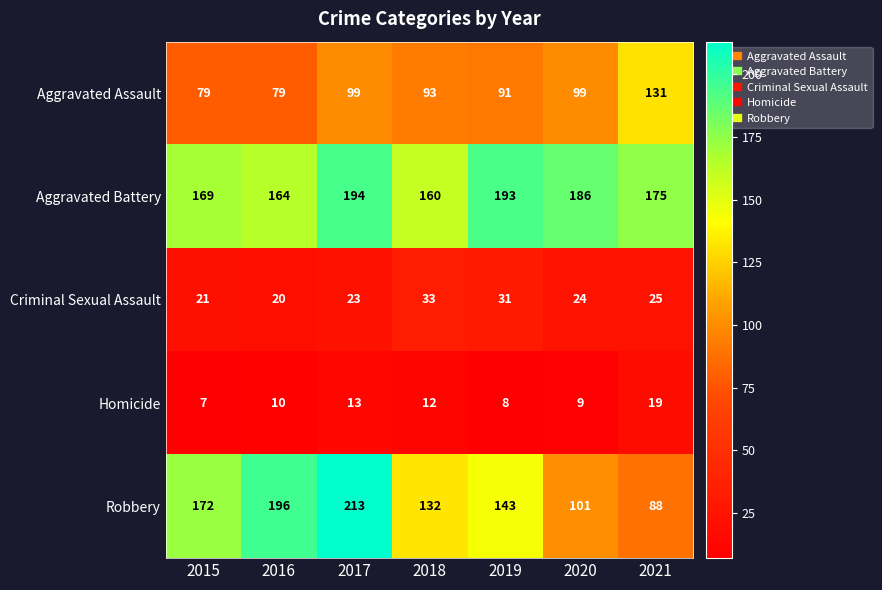

Read the Aggravated Battery value at 2017, to the nearest 5.

195